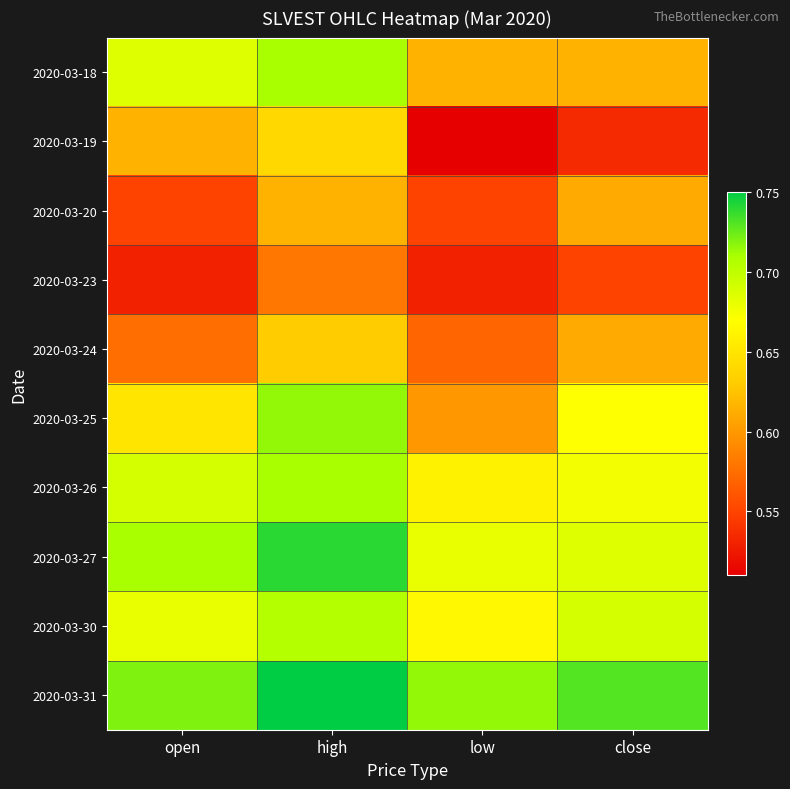

Which category has the highest value across all series?

high